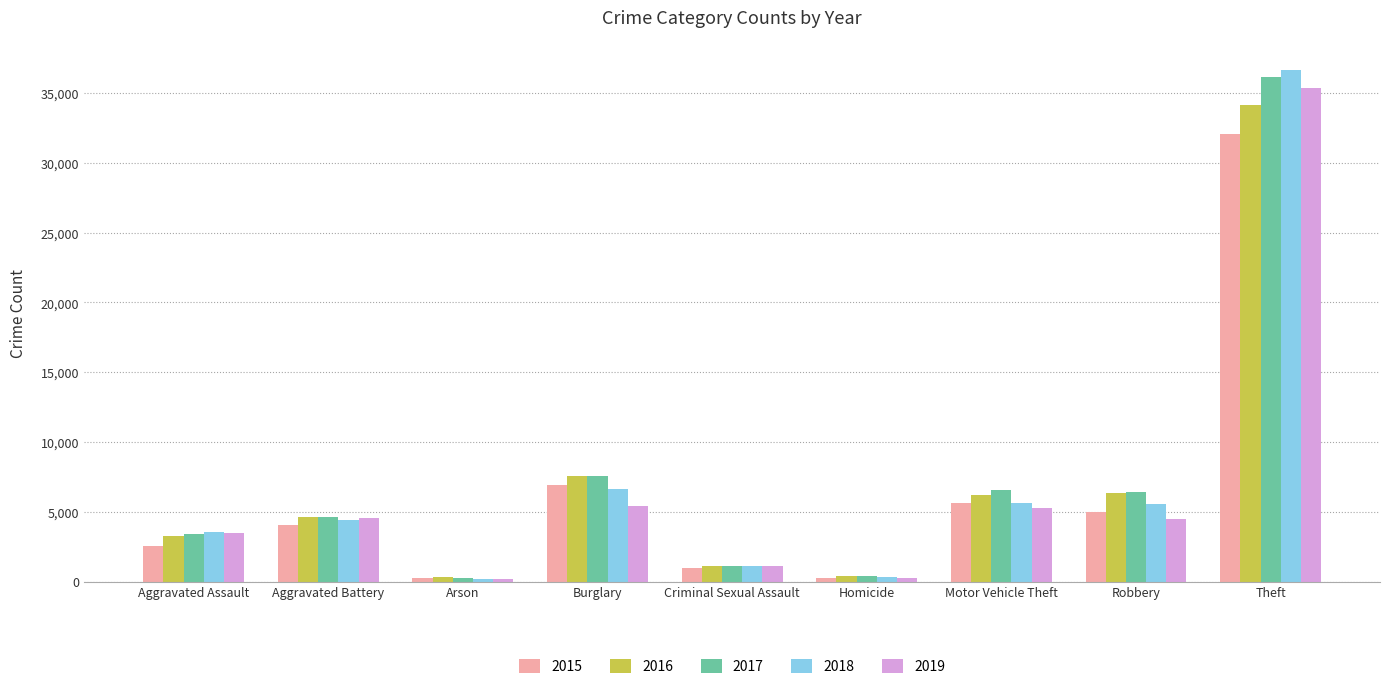

How many series are shown in this chart?

5